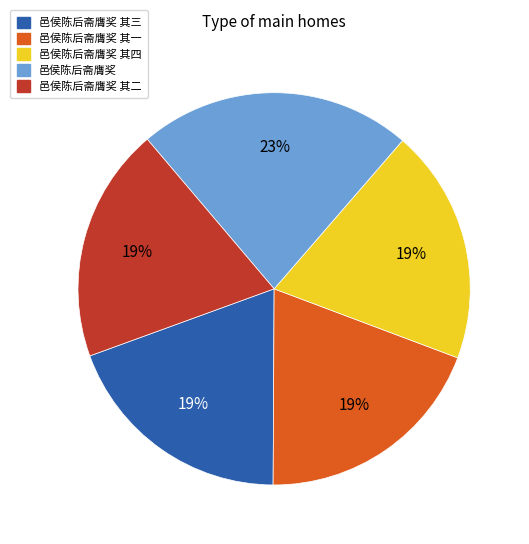

True or false: 邑侯陈后斋膺奖 accounts for 23% of the total.

True